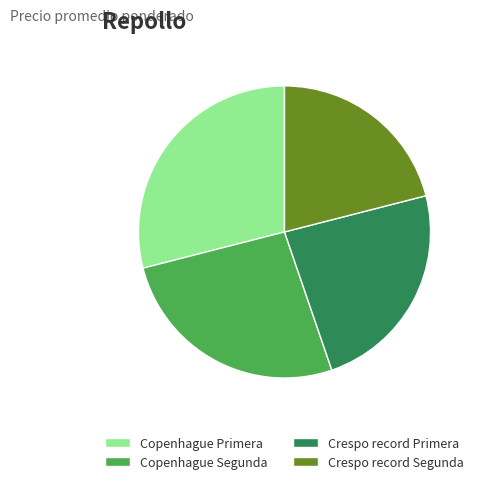

Is there any slice that represents more than half of the pie?

No